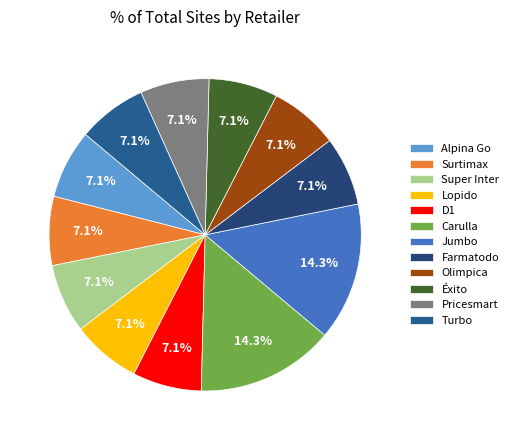

Count the number of slices in the pie.

12